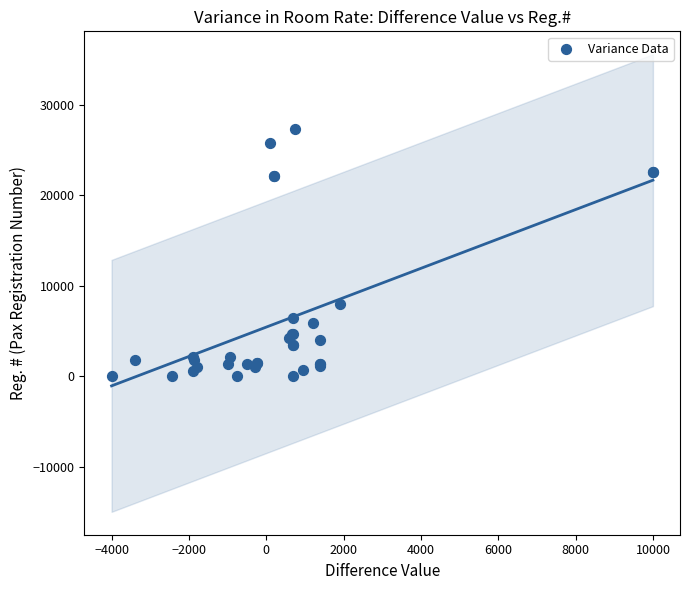

What Y value in the scatter plot is closest to 13633?

8041